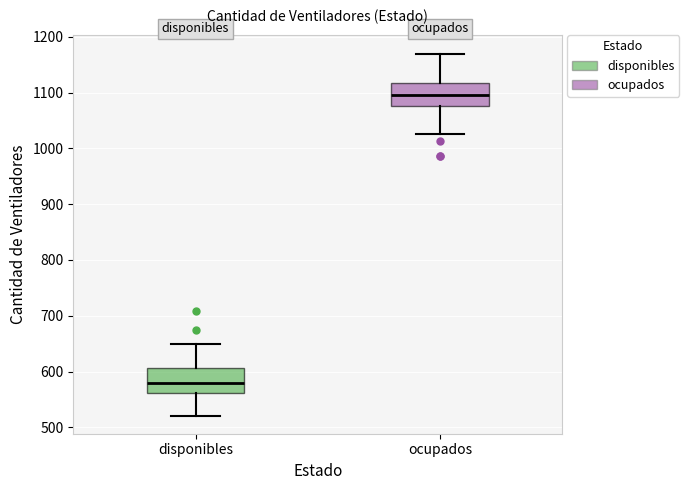

Where is the lower edge of the box for disponibles on the y-axis? The values are not printed on the chart, so give them approximately, as read against the axis.

560